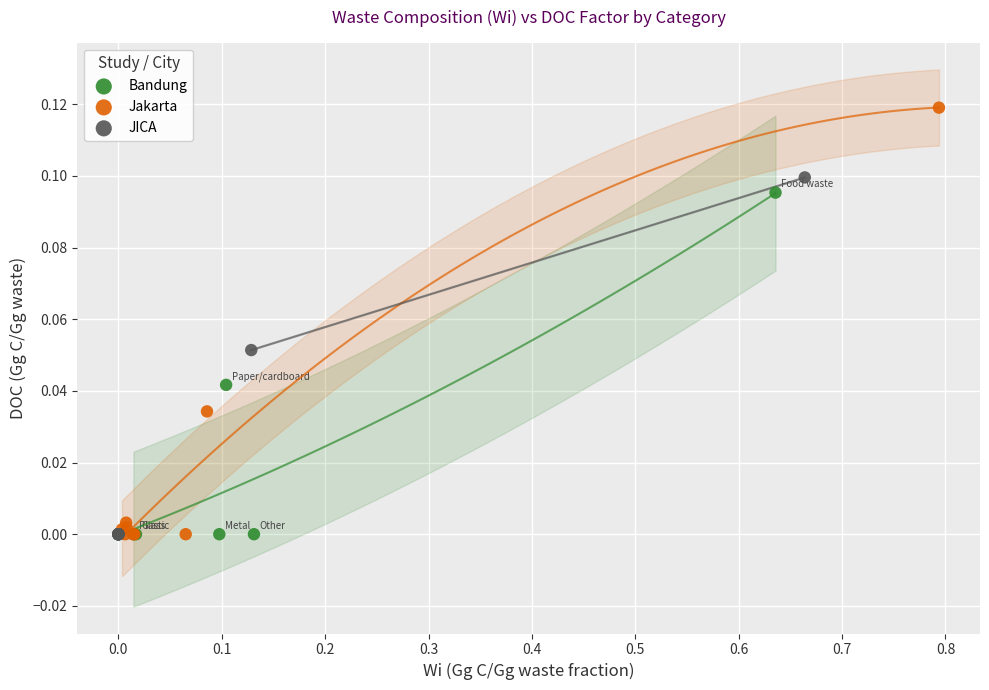

What are all the series names shown in the legend?

Bandung, Jakarta, JICA